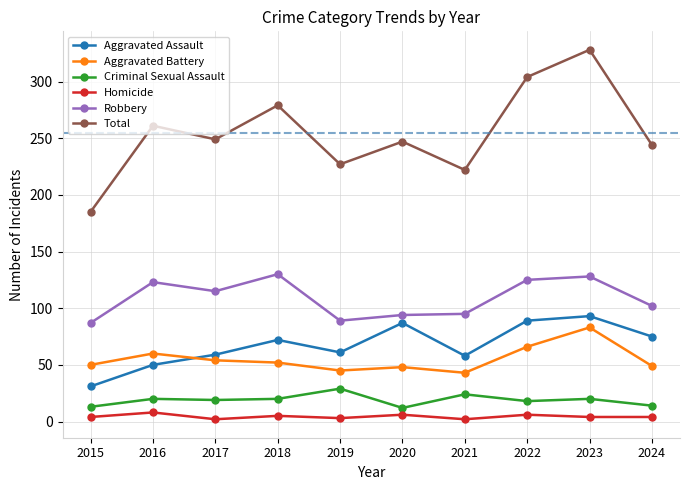

What is the difference between the maximum and minimum values in the Criminal Sexual Assault series?

17